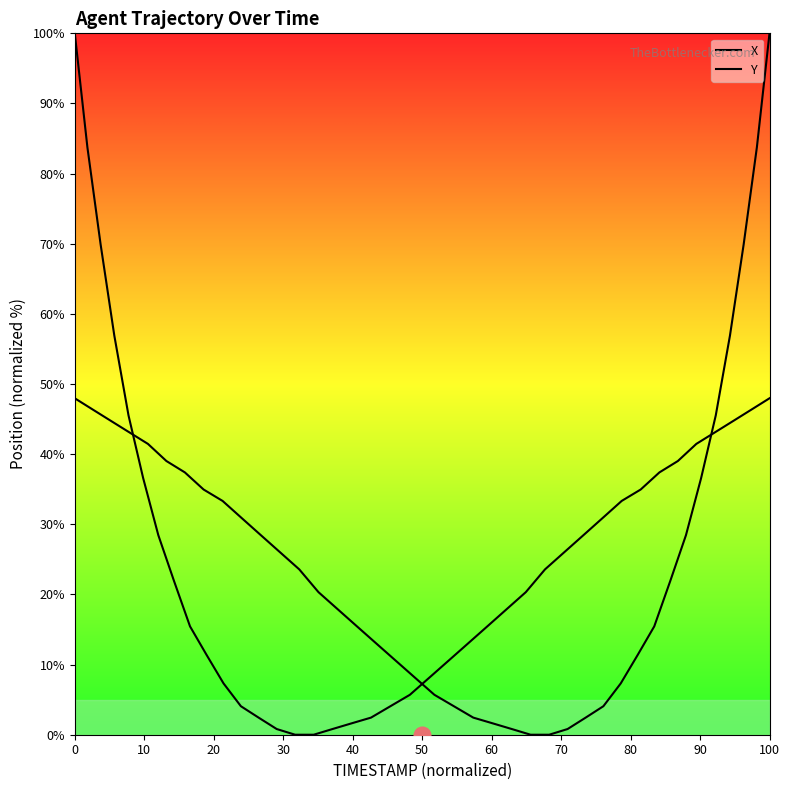

The Y series shows 2.3 at 29. True or false?

False